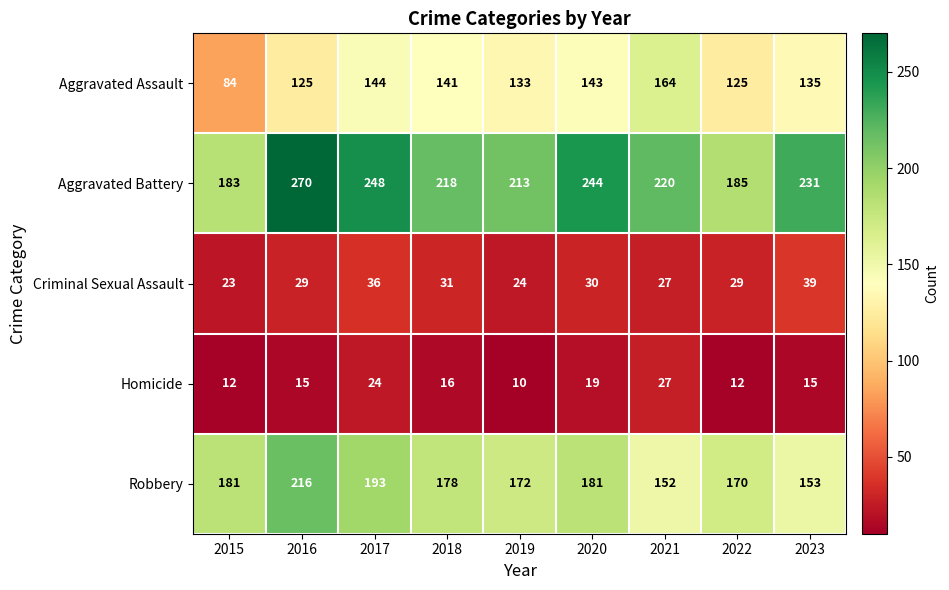

Which series changed the most between 2022 and 2023?

Aggravated Battery